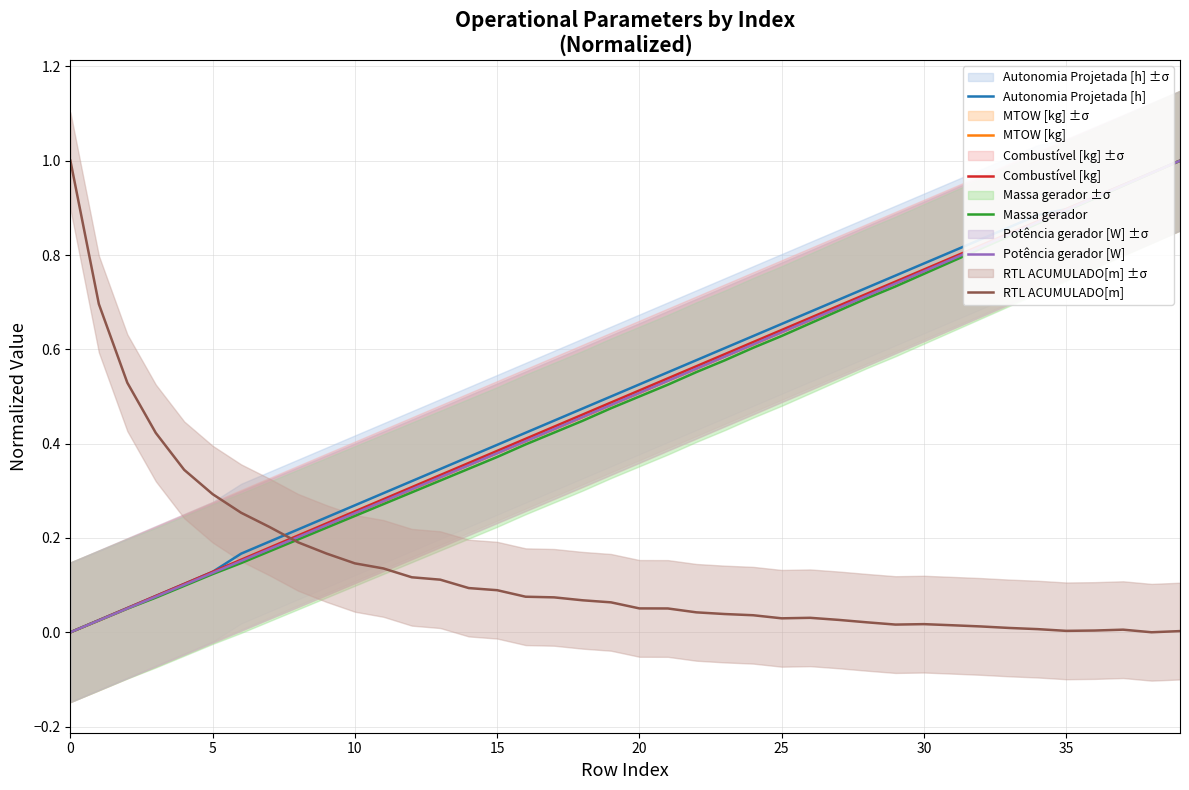

How many lines are shown in the chart?

6